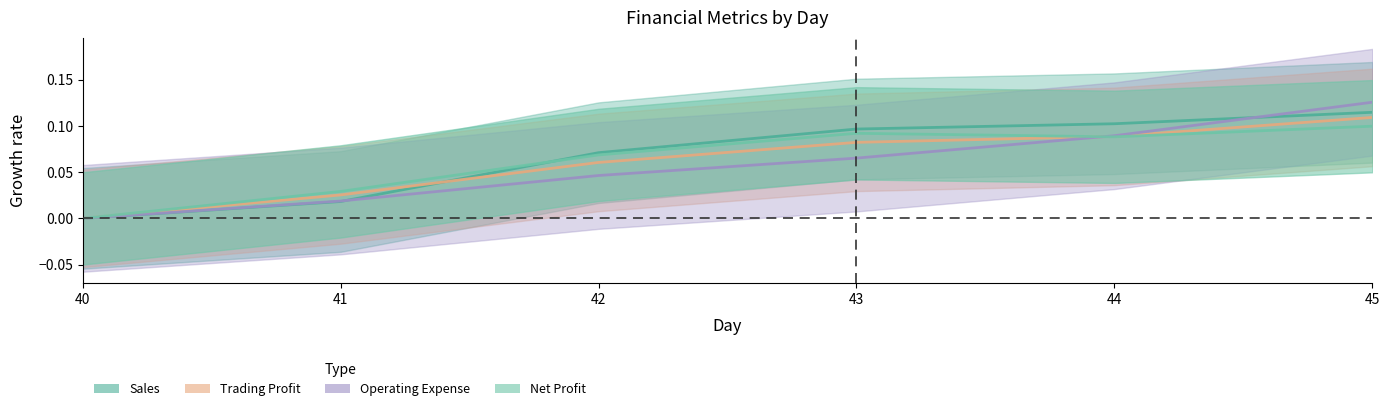

What is the difference between the Operating Expense values at 44 and 40?

0.1